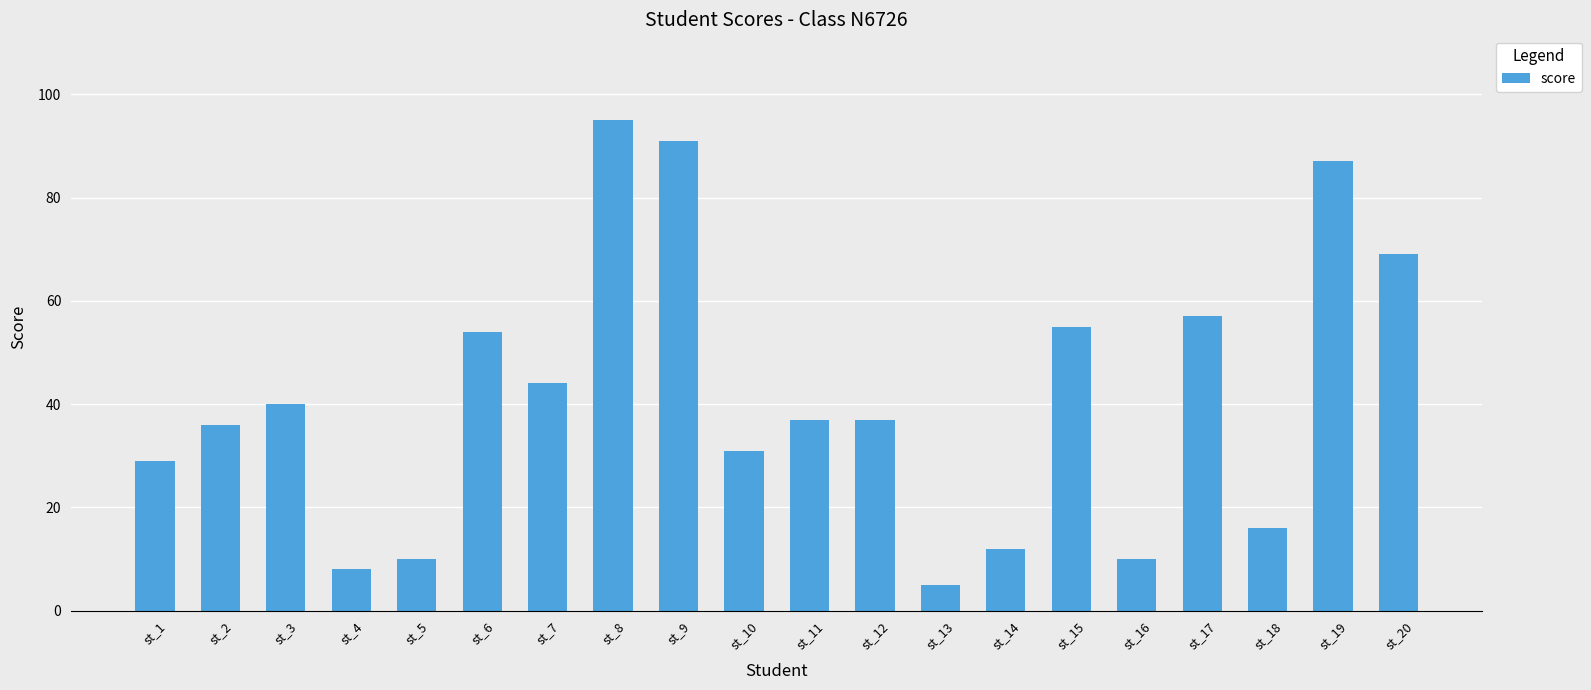

What is the difference between the maximum and second lowest values?

87